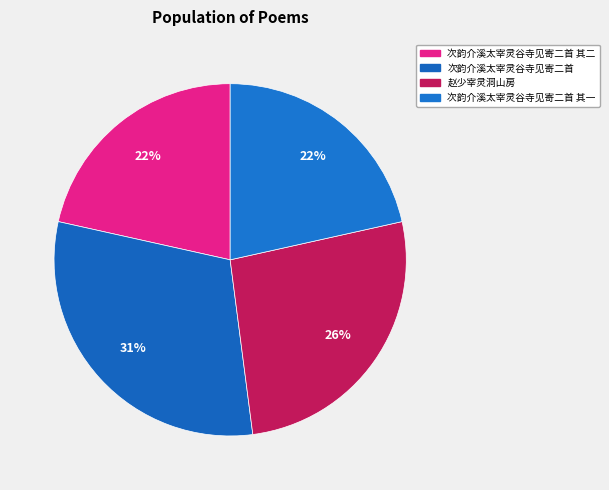

To the nearest percent, what is the combined percentage of 次韵介溪太宰灵谷寺见寄二首 其二 and 赵少宰灵洞山房?

48%